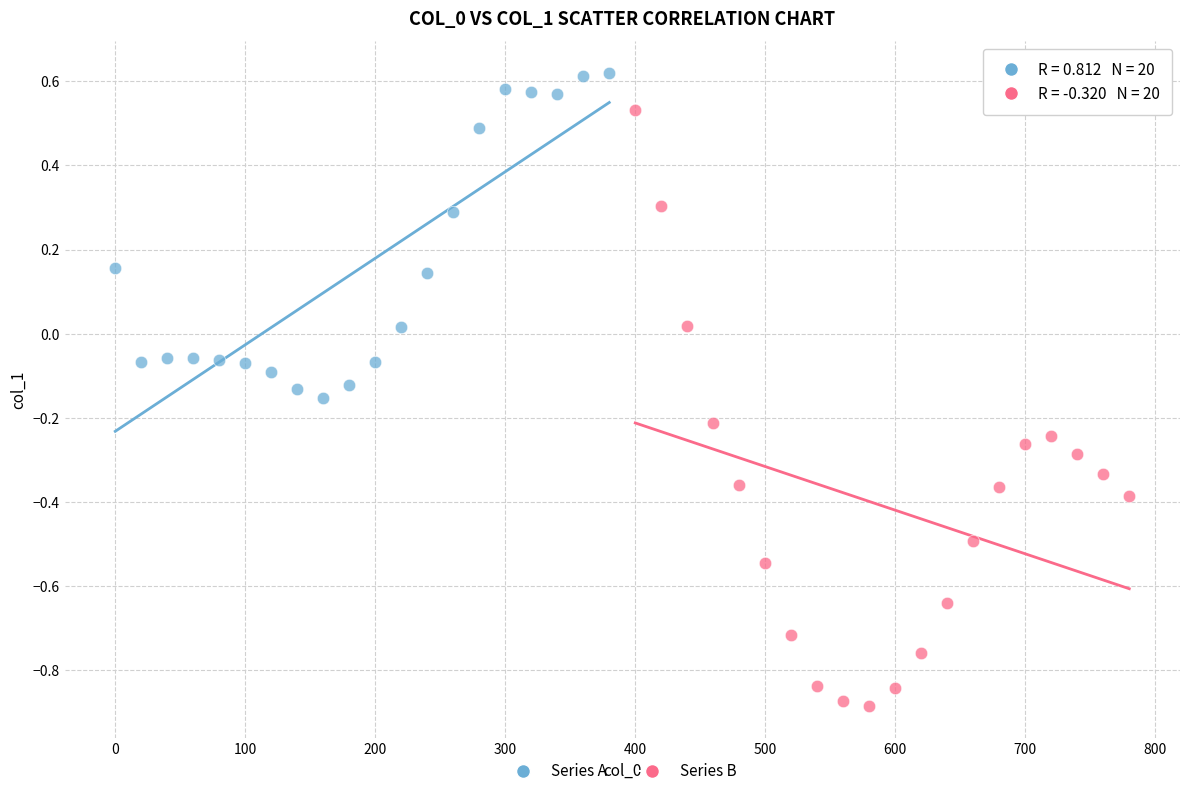

Which series has the largest Y range (max minus min)?

Series B